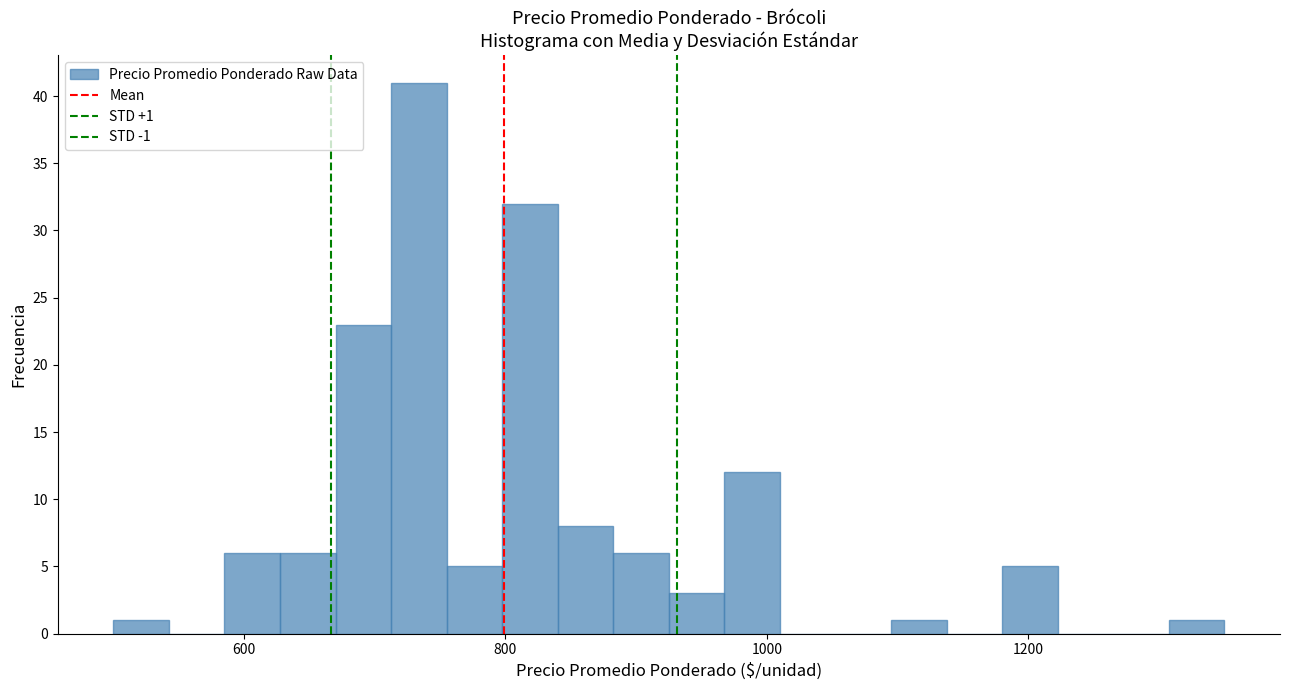

Read against the x-axis, roughly where is the centre of the tallest bar?

740